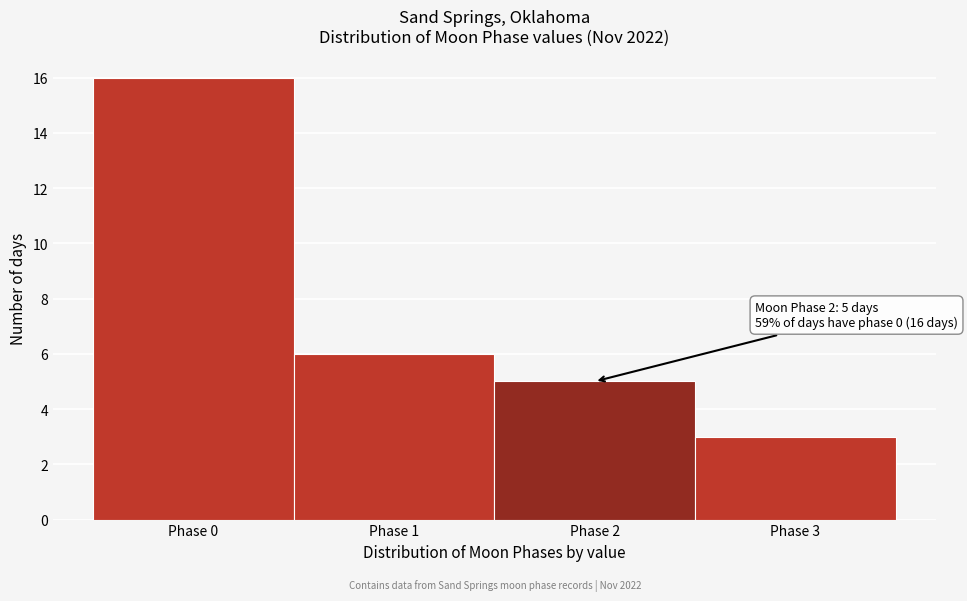

Which range on the x-axis has the tallest bar?

-0.5 to 0.5